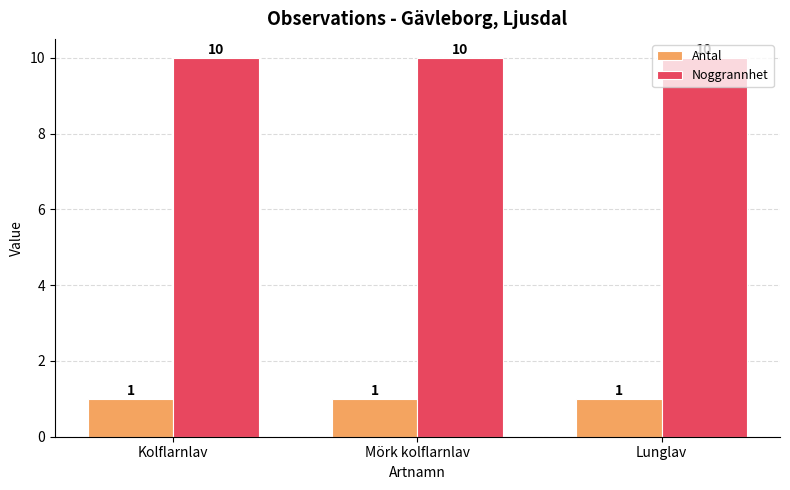

Which series has the largest total across all categories?

Noggrannhet